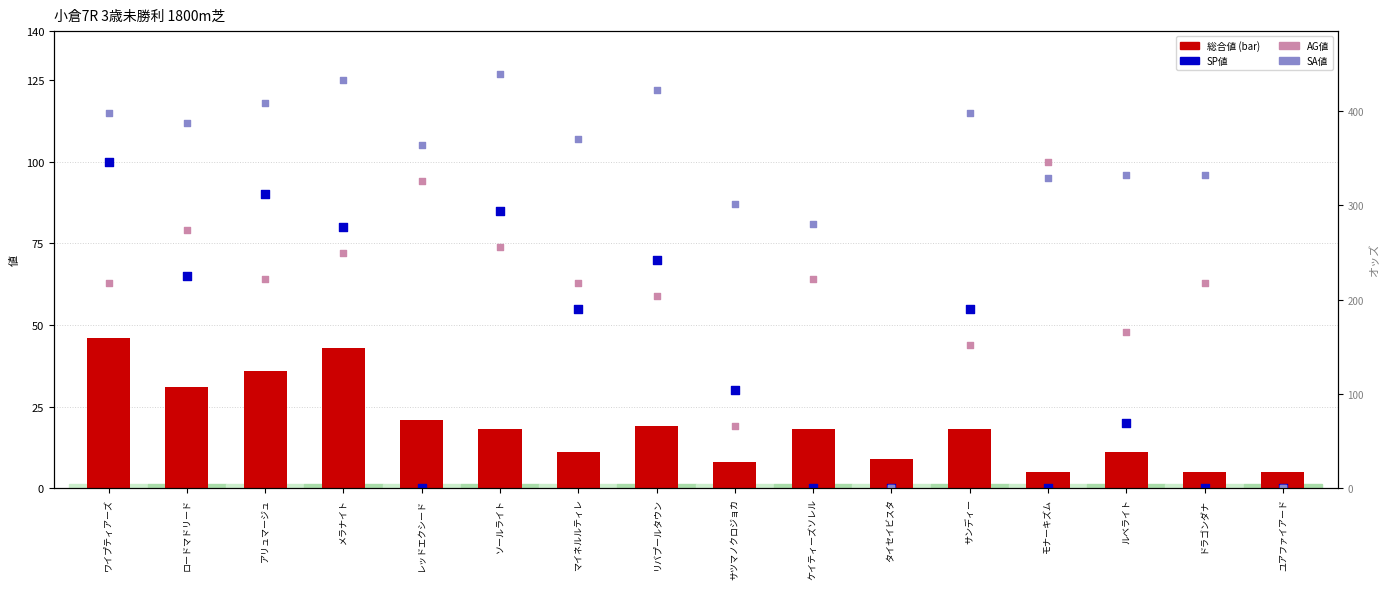

At which category is the sum across all series the highest?

ワイプティアーズ